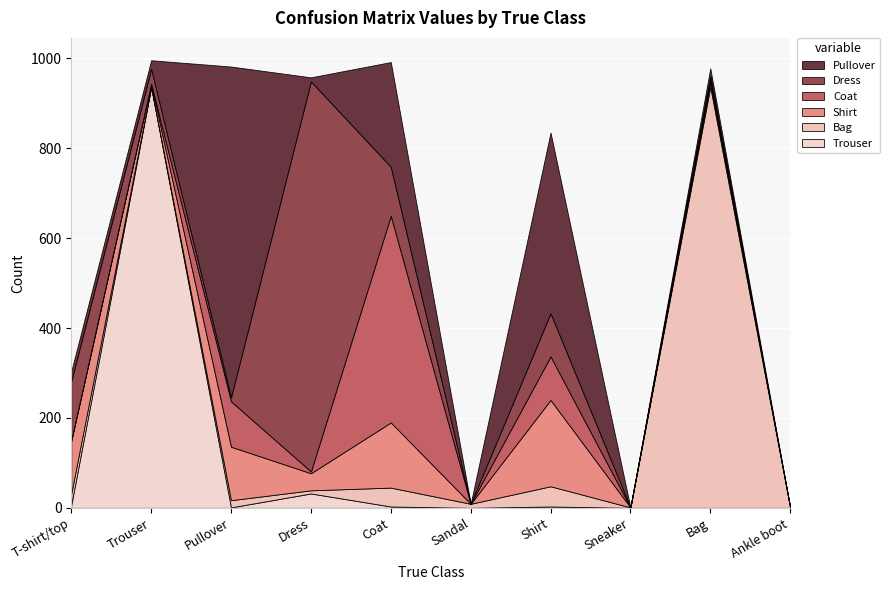

Reading left to right, list all the values displayed in this chart.

Trouser: T-shirt/top=7	Trouser=936	Pullover=1	Dress=32	Coat=3	Sandal=0	Shirt=3	Sneaker=0	Bag=0	Ankle boot=0
Bag: T-shirt/top=25	Trouser=1	Pullover=16	Dress=7	Coat=42	Sandal=9	Shirt=45	Sneaker=1	Bag=937	Ankle boot=1
Shirt: T-shirt/top=117	Trouser=6	Pullover=119	Dress=38	Coat=145	Sandal=0	Shirt=192	Sneaker=0	Bag=11	Ankle boot=0
Coat: T-shirt/top=2	Trouser=1	Pullover=101	Dress=4	Coat=460	Sandal=0	Shirt=97	Sneaker=0	Bag=8	Ankle boot=0
Dress: T-shirt/top=131	Trouser=33	Pullover=9	Dress=868	Coat=109	Sandal=0	Shirt=96	Sneaker=0	Bag=5	Ankle boot=0
Pullover: T-shirt/top=22	Trouser=19	Pullover=736	Dress=9	Coat=233	Sandal=0	Shirt=402	Sneaker=0	Bag=17	Ankle boot=0